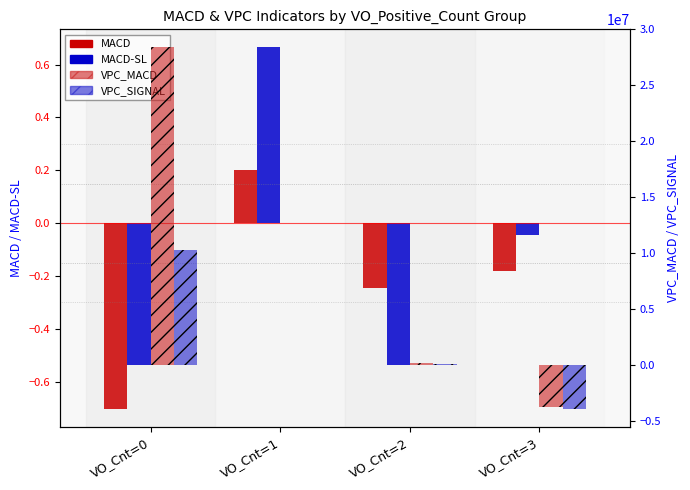

At which label does MACD-SL first exceed 0?

VO_Cnt=1